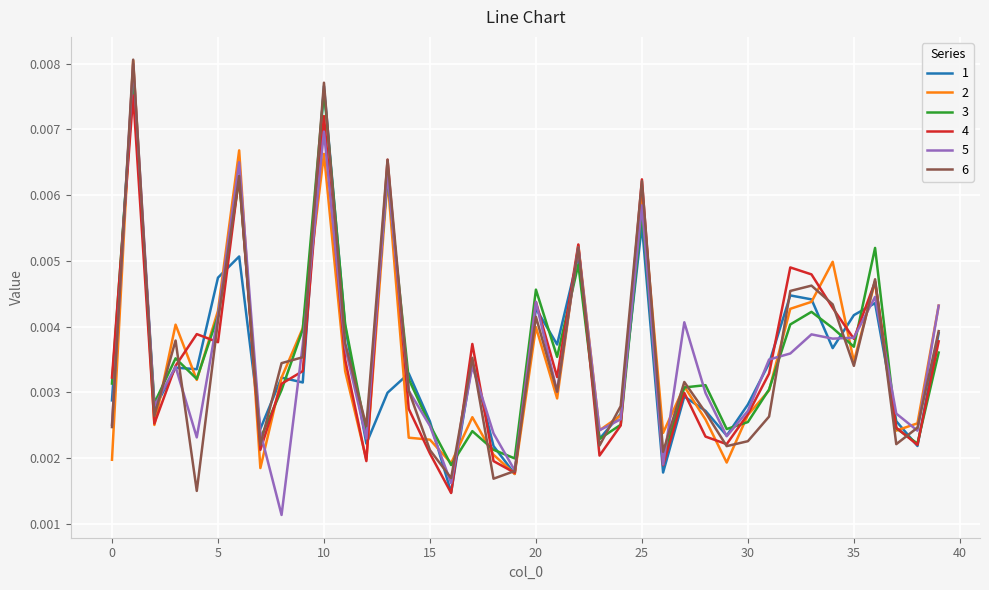

How many lines are shown in the chart?

6